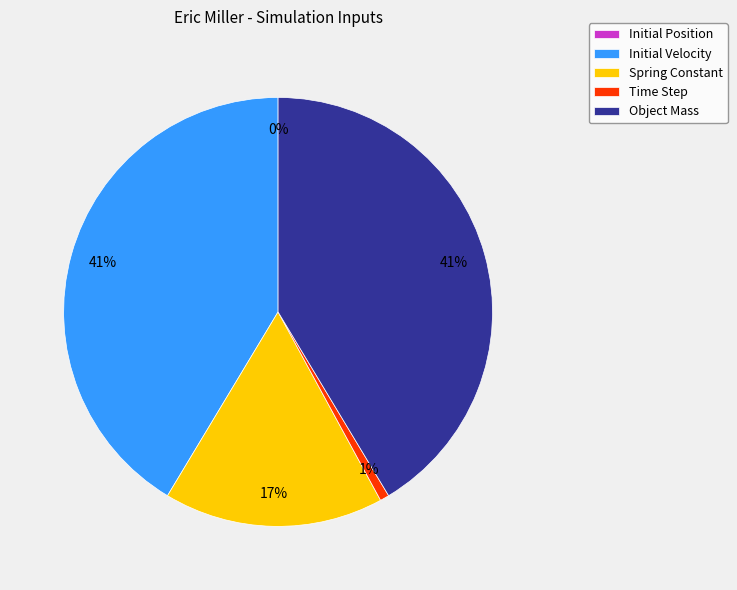

Which category has the biggest portion of the pie?

Initial Velocity